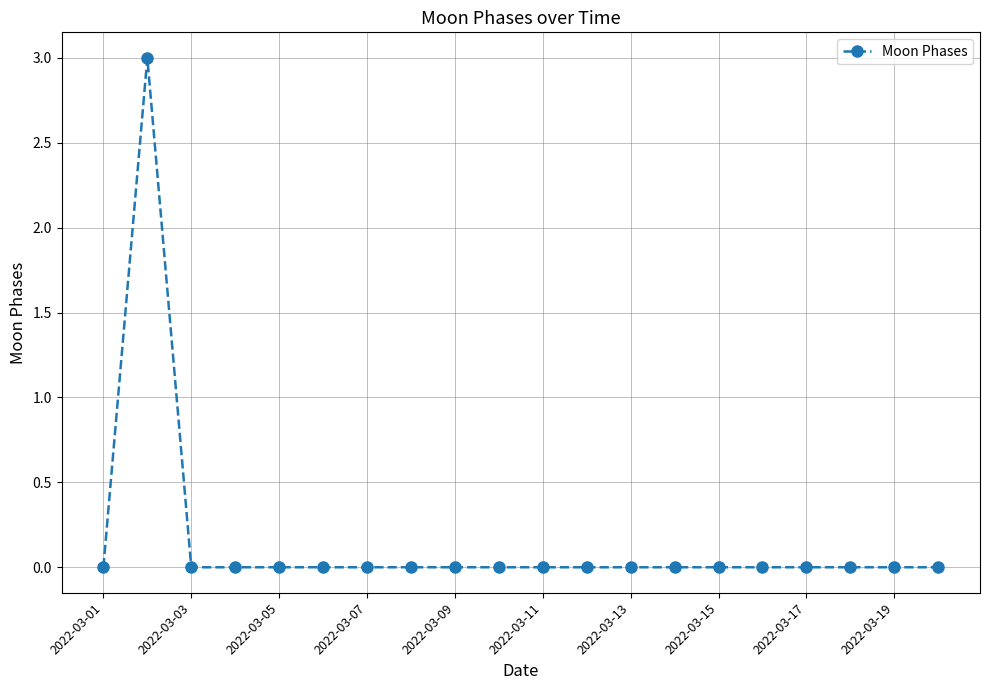

True or false: there are more than 0 points higher than both neighbors.

True